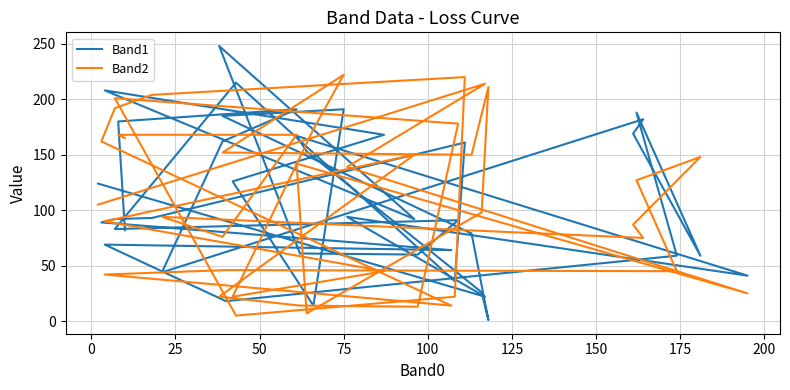

What is the average value of the Band1 series?

110